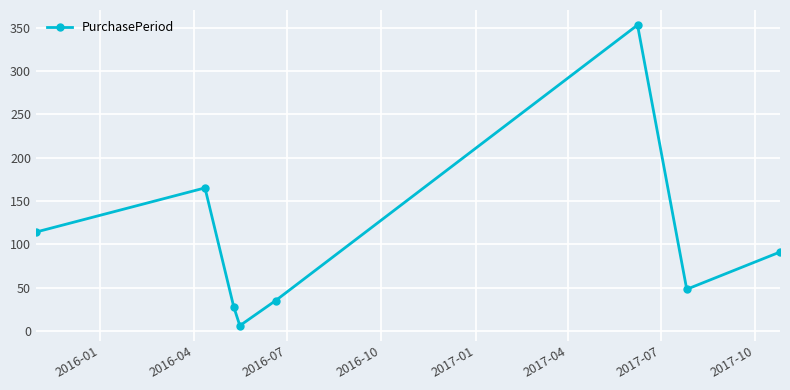

What is the average value?

105